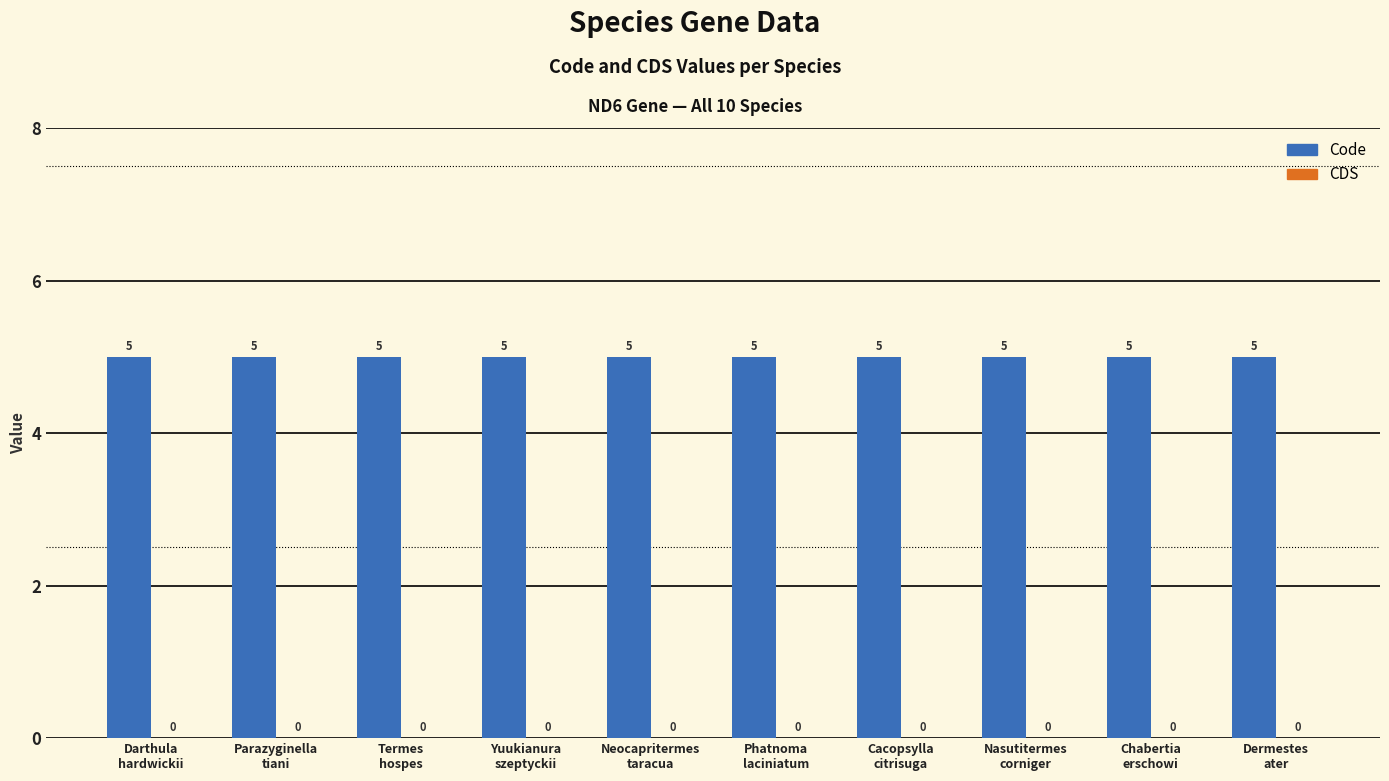

Which series has the largest range (max minus min)?

Code